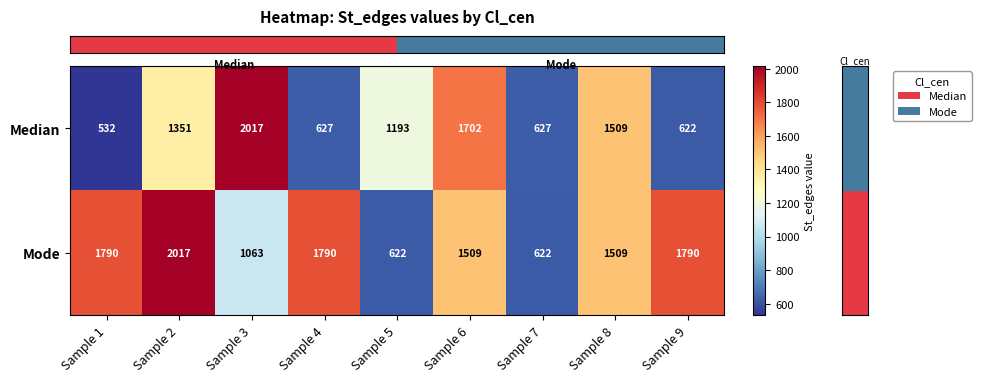

Read the Mode value at Sample 4, to the nearest 100.

1800